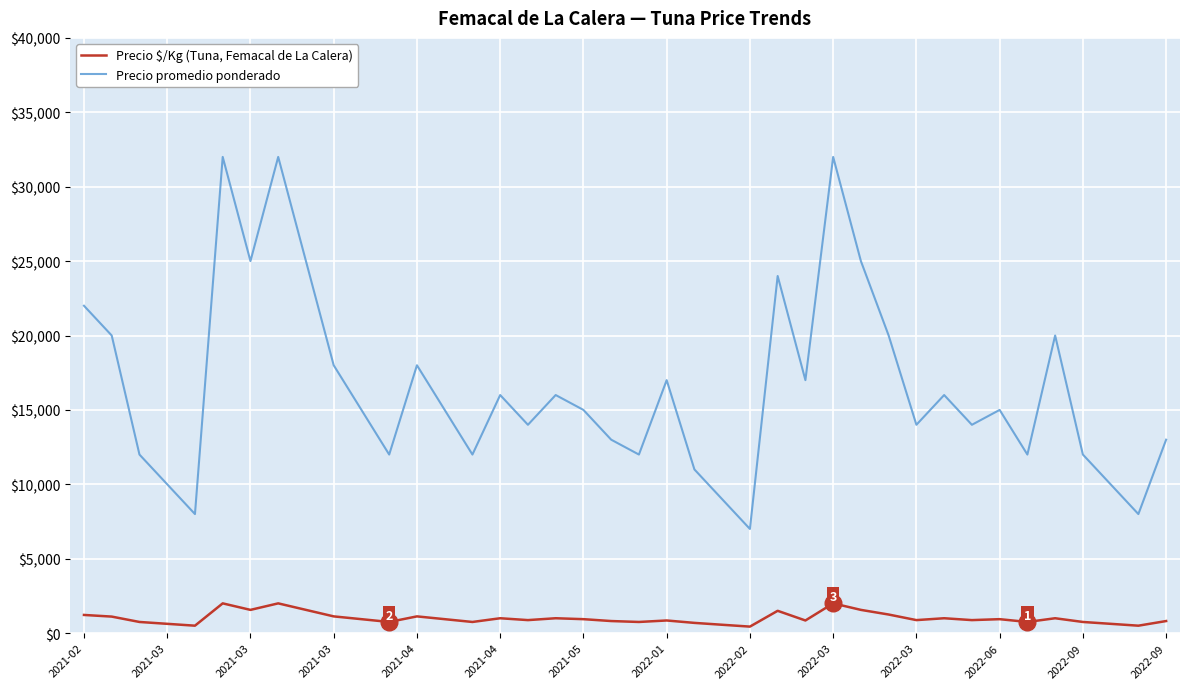

True or false: Precio promedio ponderado and Precio $/Kg (Tuna, Femacal de La Calera) intersect in this chart.

False